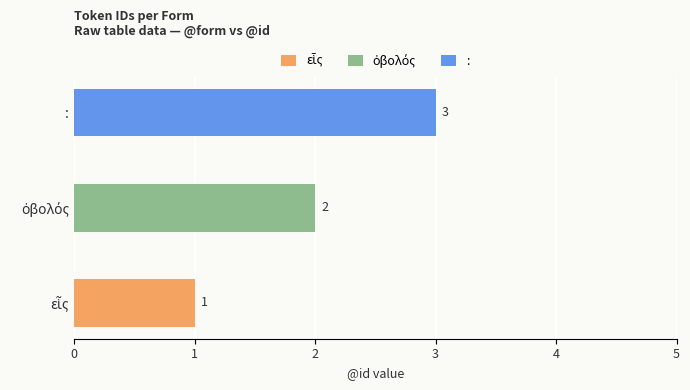

List the labels in order of value, largest first.

:, ὀβολός, εἷς